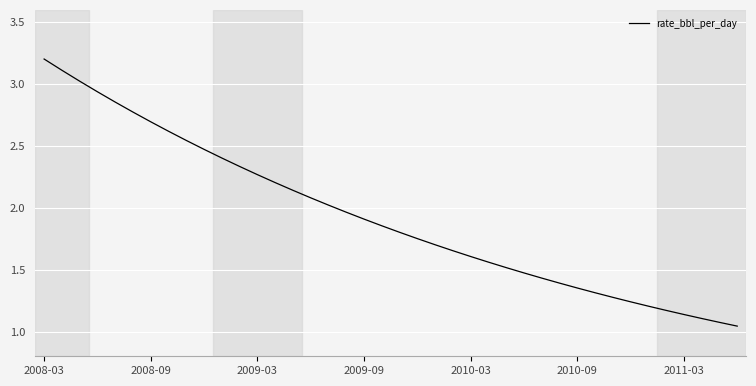

What is the maximum value shown in the chart?

3.2